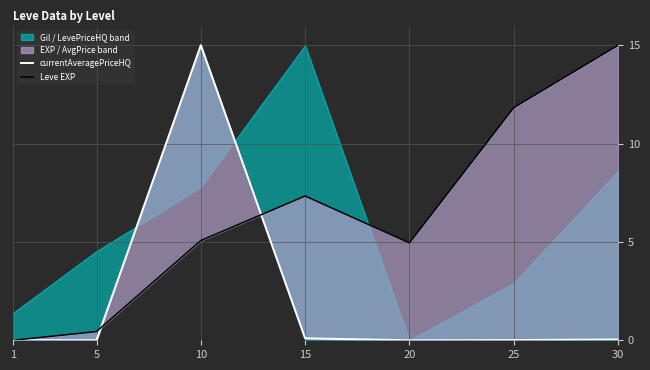

Does the chart have visible grid lines?

Yes